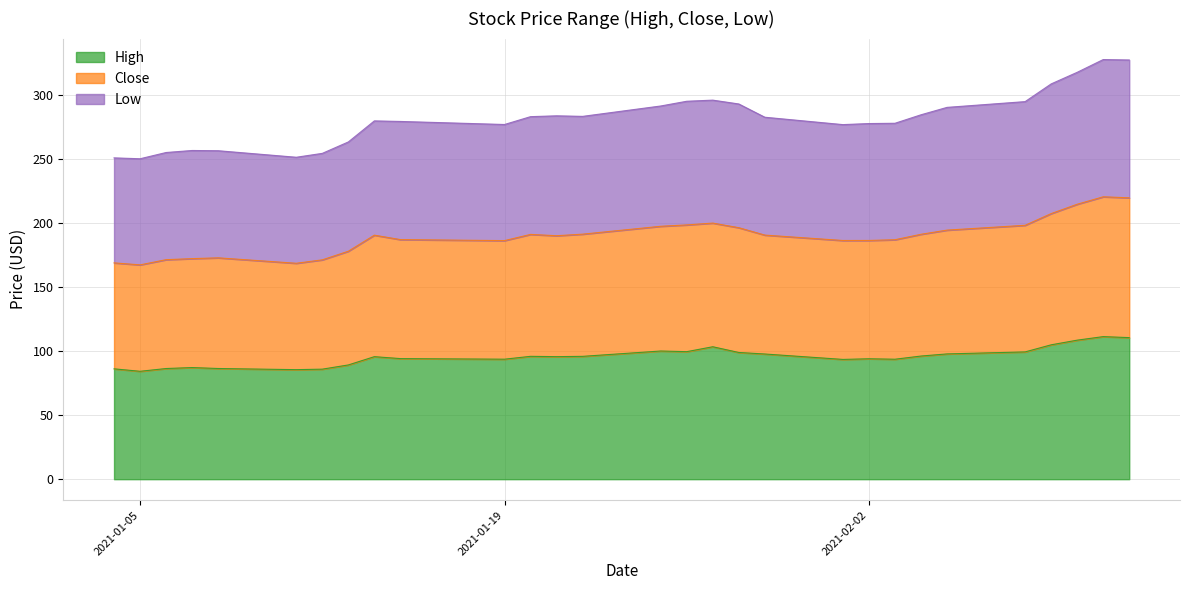

At which label does Low reach its minimum?

2021-01-05